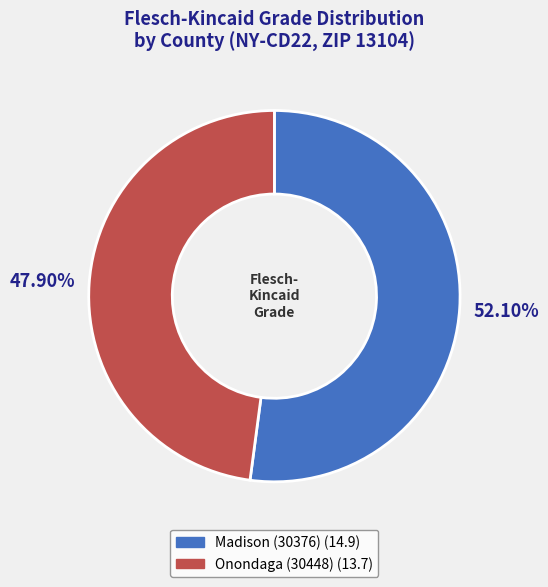

To the nearest percent, what is the difference between the largest and smallest slice percentages?

4%